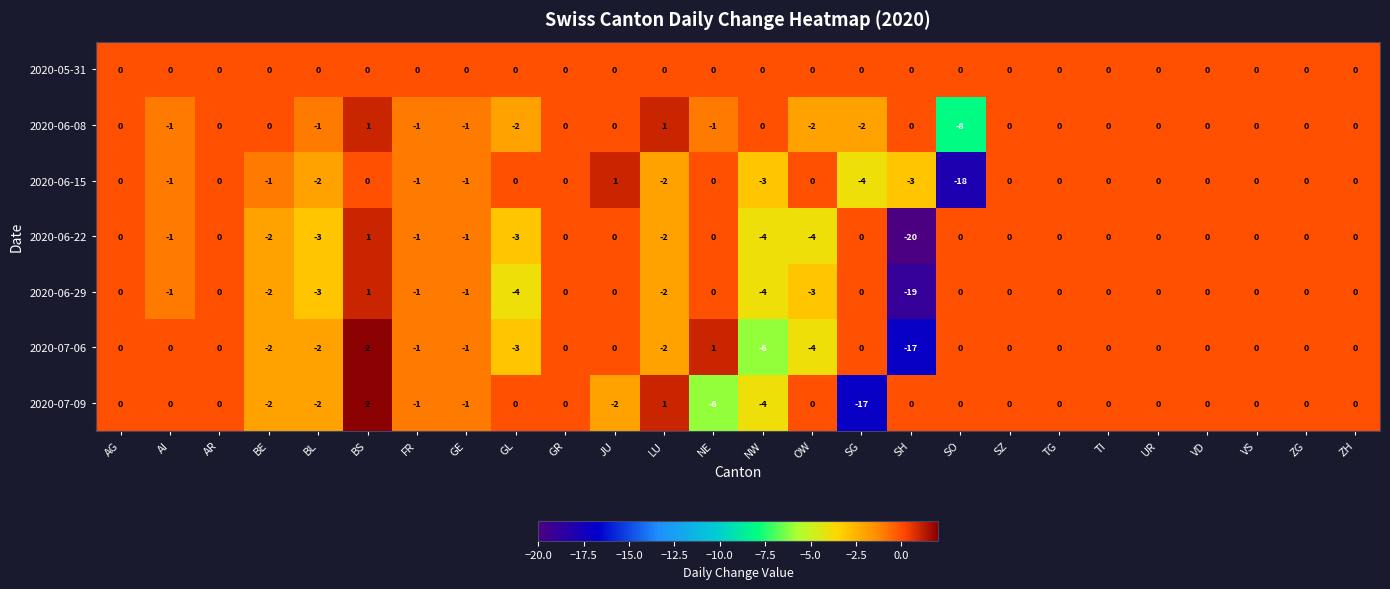

At which category is the sum across all series the highest?

BS